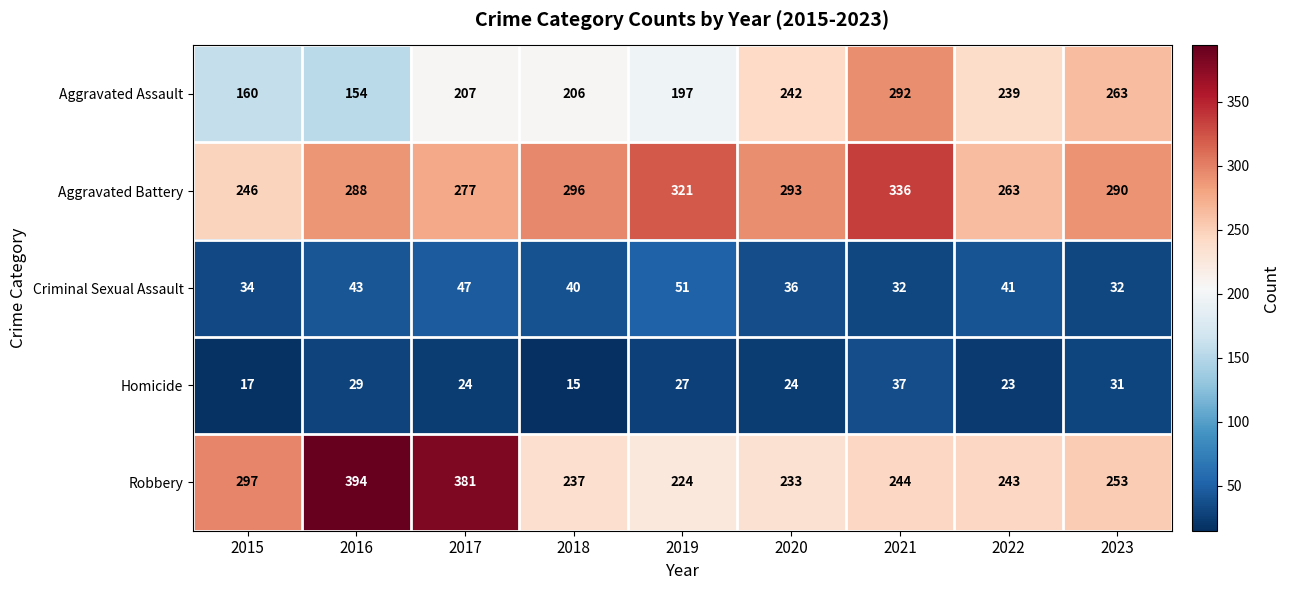

Where does the Criminal Sexual Assault series first go above 40?

2016